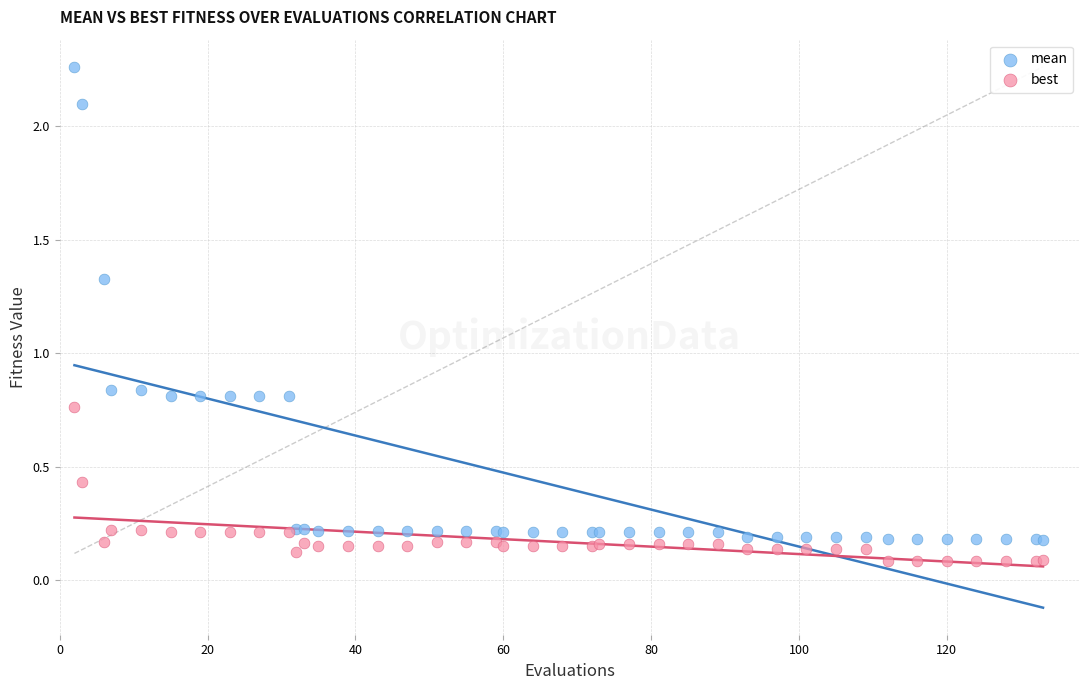

What are all the series names shown in the legend?

mean, best